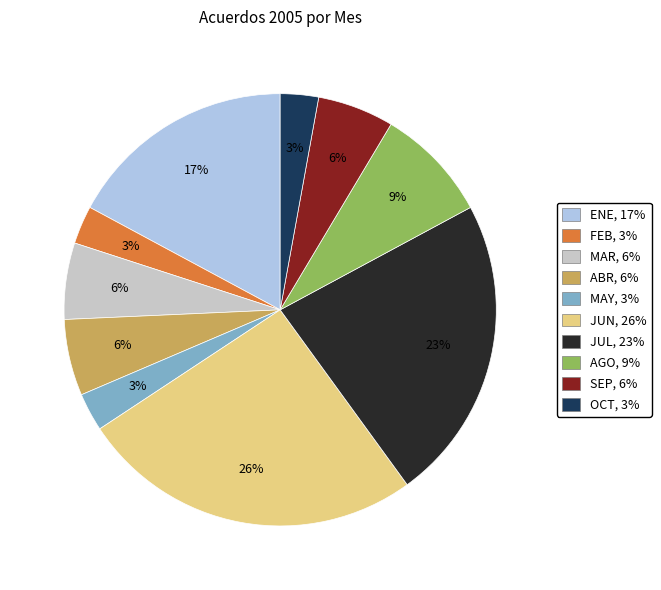

Which has a higher value, MAR or FEB?

MAR